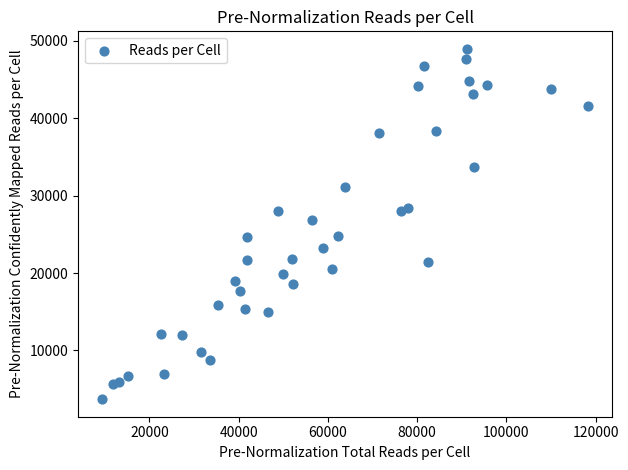

What Y value in the scatter plot is closest to 26332?

26876